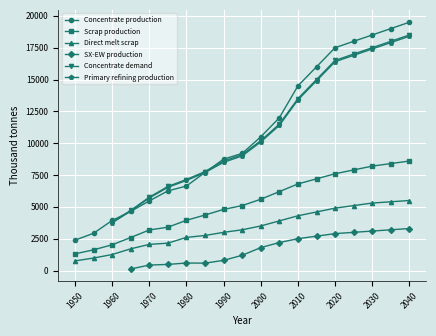

What value does the Direct melt scrap series have at 2030?

5300.0